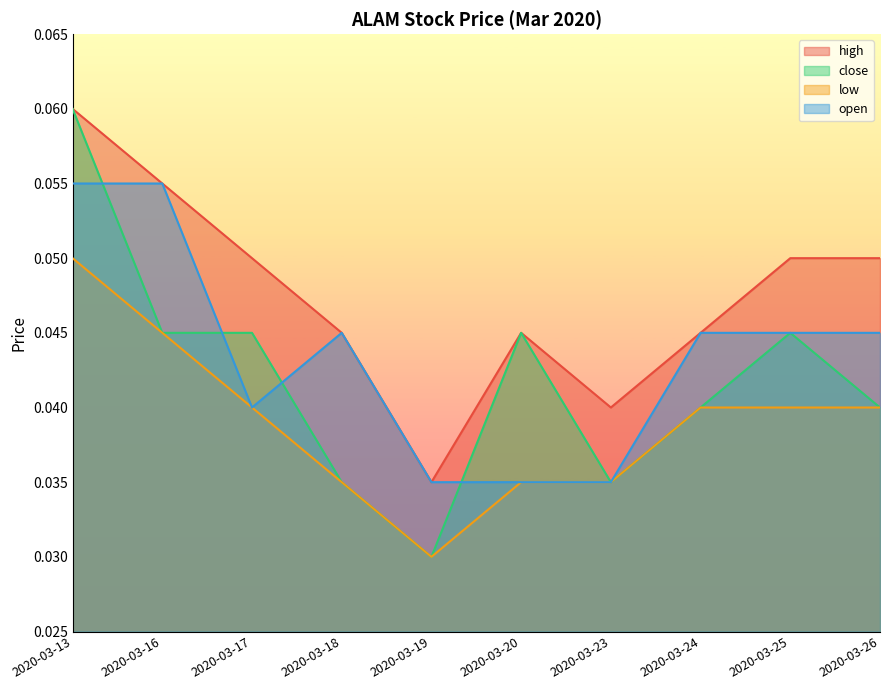

At how many categories does at least one series exceed 0?

10